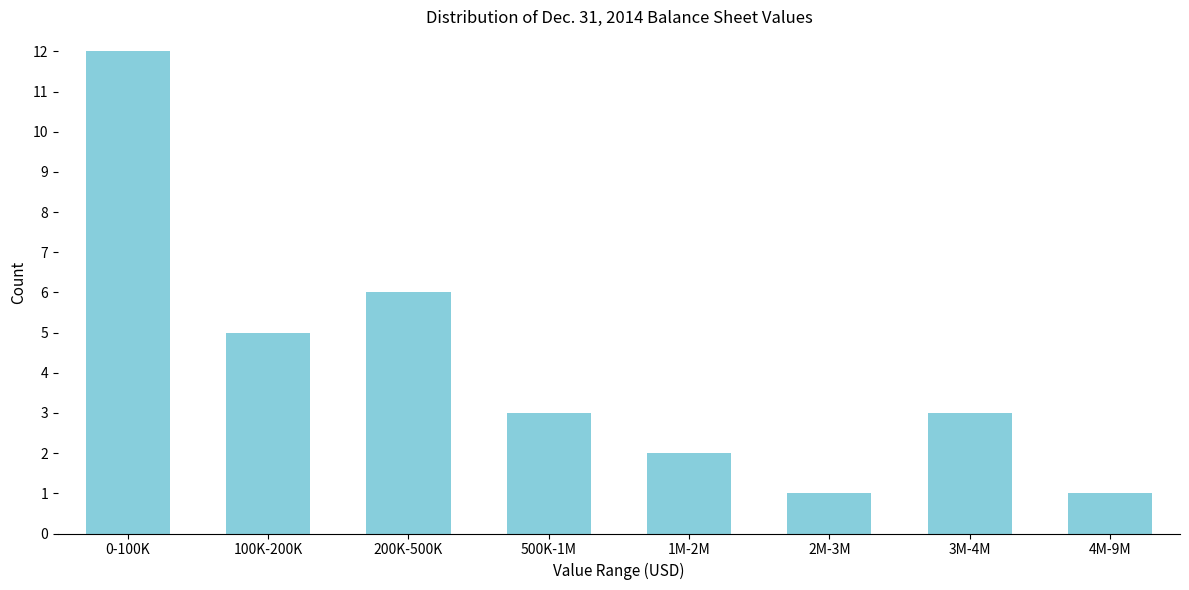

Reading left to right, extract all data points from this chart.

0-100K=12	100K-200K=5	200K-500K=6	500K-1M=3	1M-2M=2	2M-3M=1	3M-4M=3	4M-9M=1